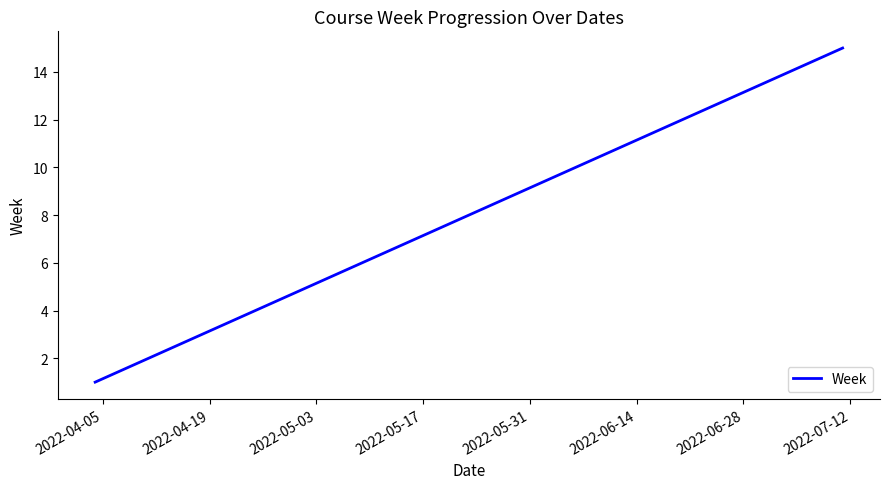

What is the maximum value shown in the chart?

15